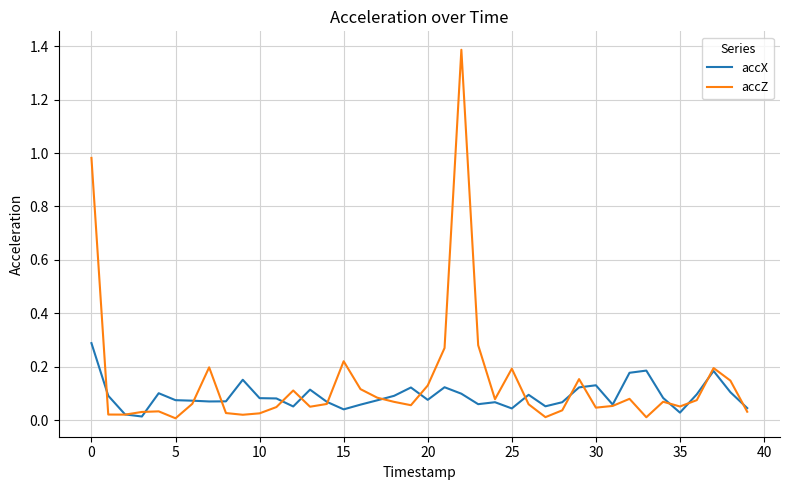

Which series has the widest spread of values?

accZ